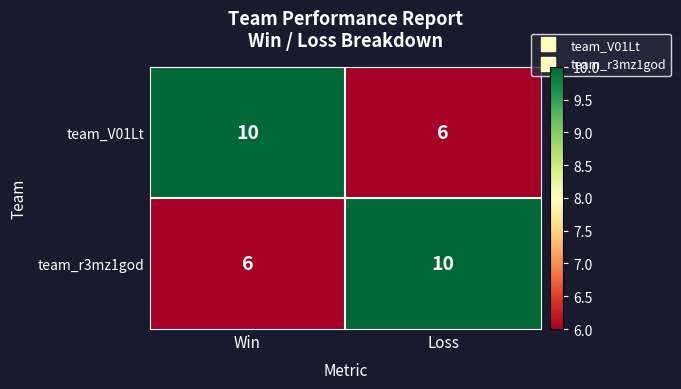

The value of team_r3mz1god at Win is 6. True or false?

True